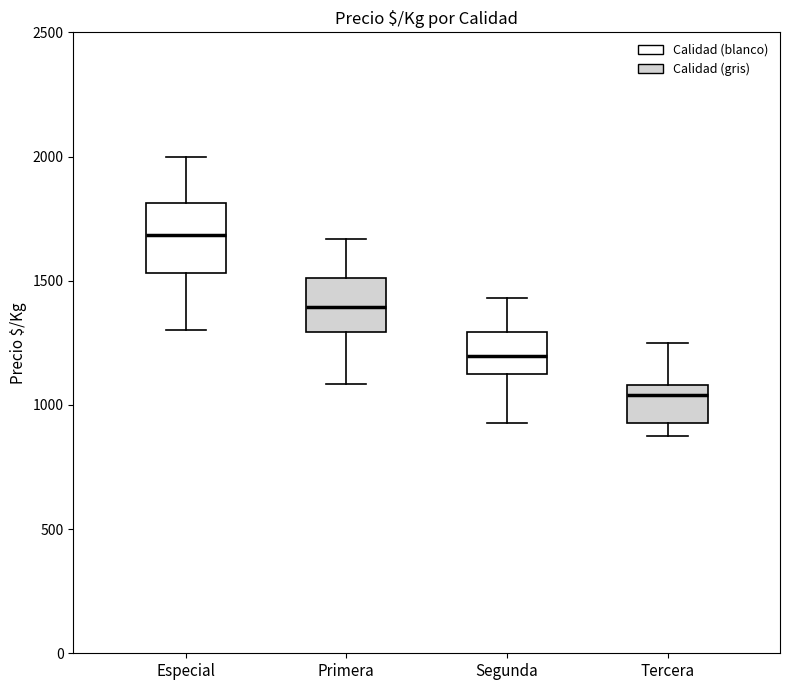

Reading left to right, transcribe this box plot: for each box, give where its median line is, the range the box spans, and where its two whiskers end, as read against the y-axis. The values are not printed on the chart, so give them approximately, as read against the axis.

Especial: median 1700, box 1550 to 1800, whiskers 1300 to 2000
Primera: median 1400, box 1300 to 1500, whiskers 1100 to 1650
Segunda: median 1200, box 1150 to 1300, whiskers 950 to 1450
Tercera: median 1050, box 950 to 1100, whiskers 900 to 1250